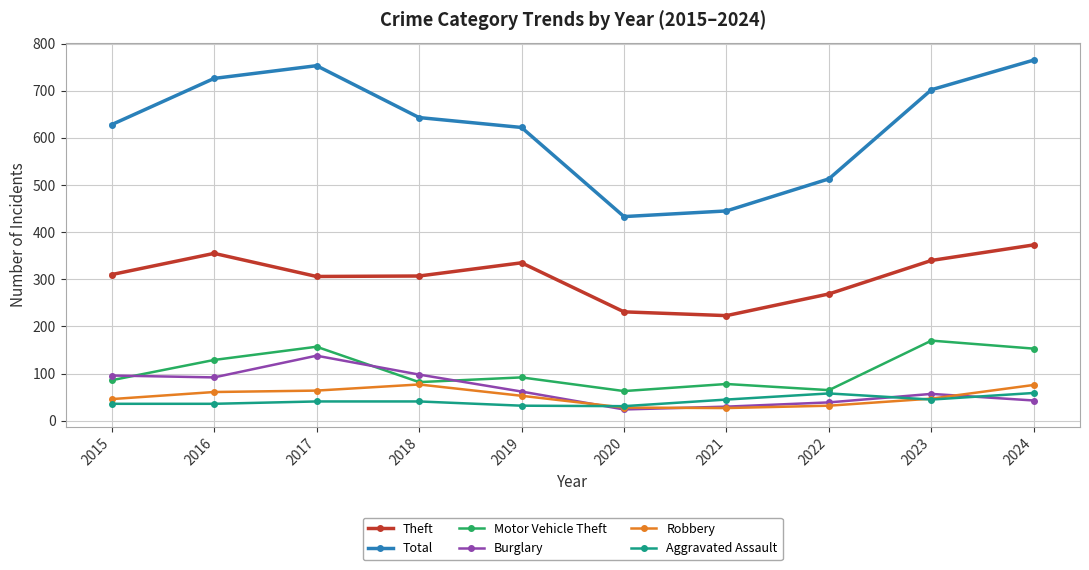

What is the value of the Motor Vehicle Theft point at the 4th from the left?

82